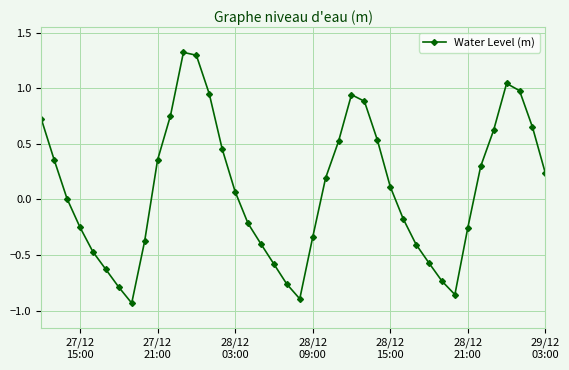

What is the sum of all values?

3.7